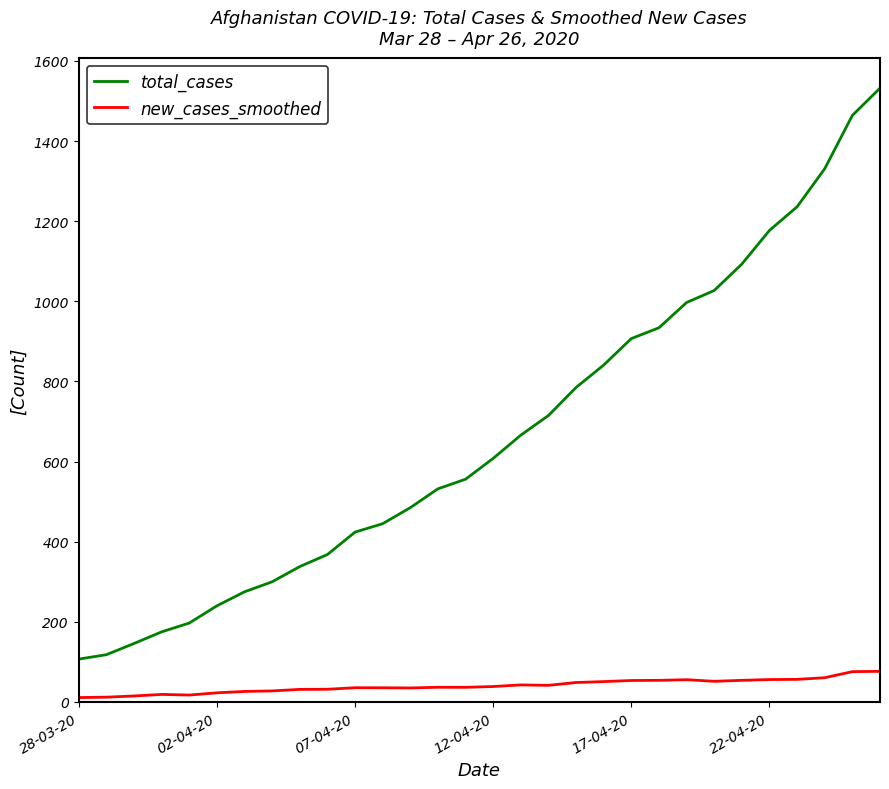

Which series has the largest total across all categories?

total_cases